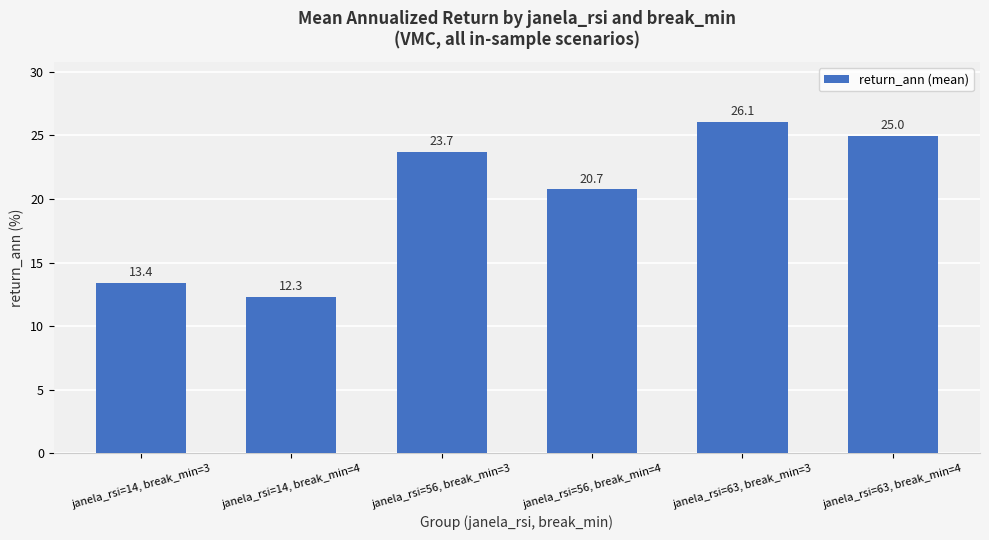

Rank the categories by value from lowest to highest.

janela_rsi=14, break_min=4, janela_rsi=14, break_min=3, janela_rsi=56, break_min=4, janela_rsi=56, break_min=3, janela_rsi=63, break_min=4, janela_rsi=63, break_min=3